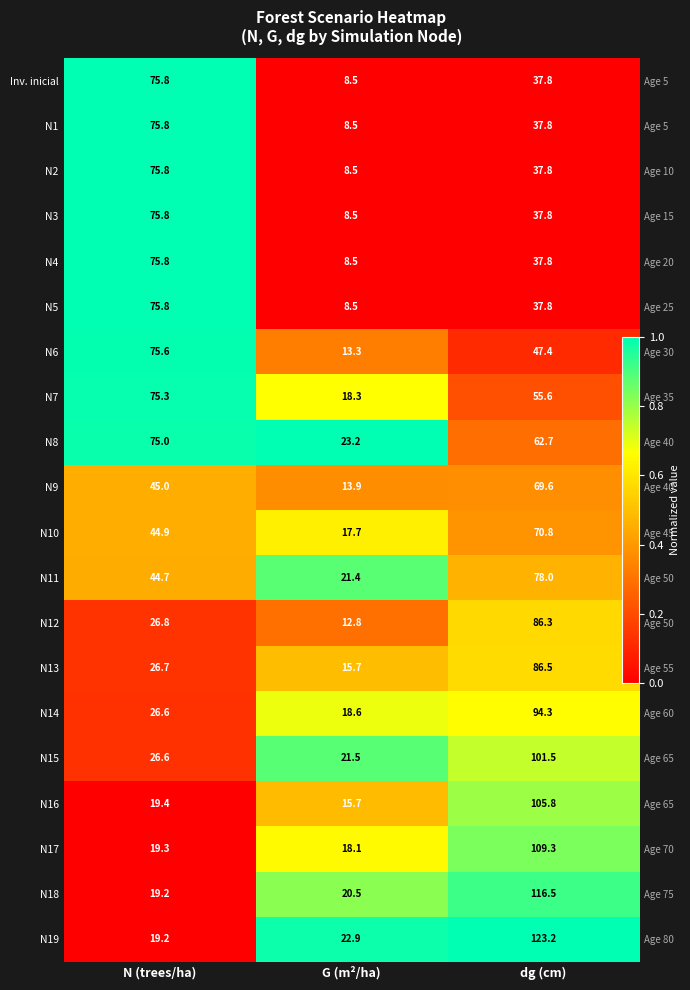

Which has a higher value, N (trees/ha) or G (m²/ha)?

N (trees/ha)